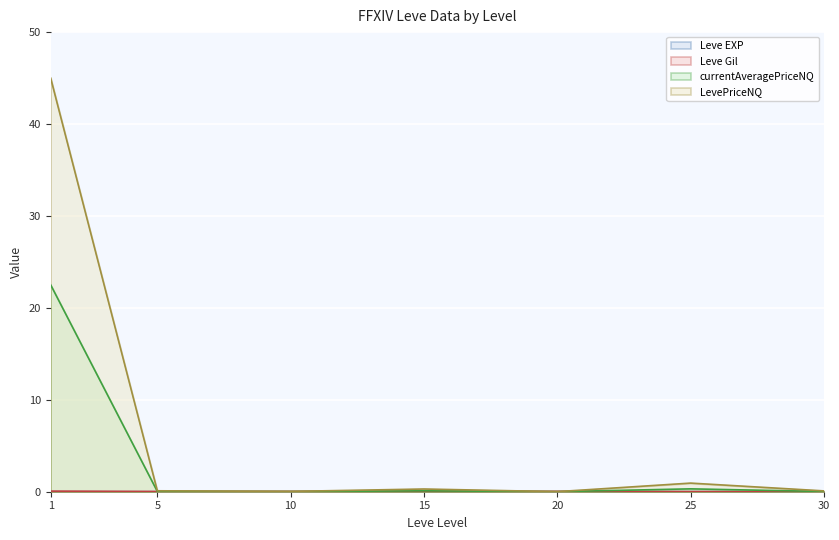

Which label corresponds to the largest value in the chart?

1